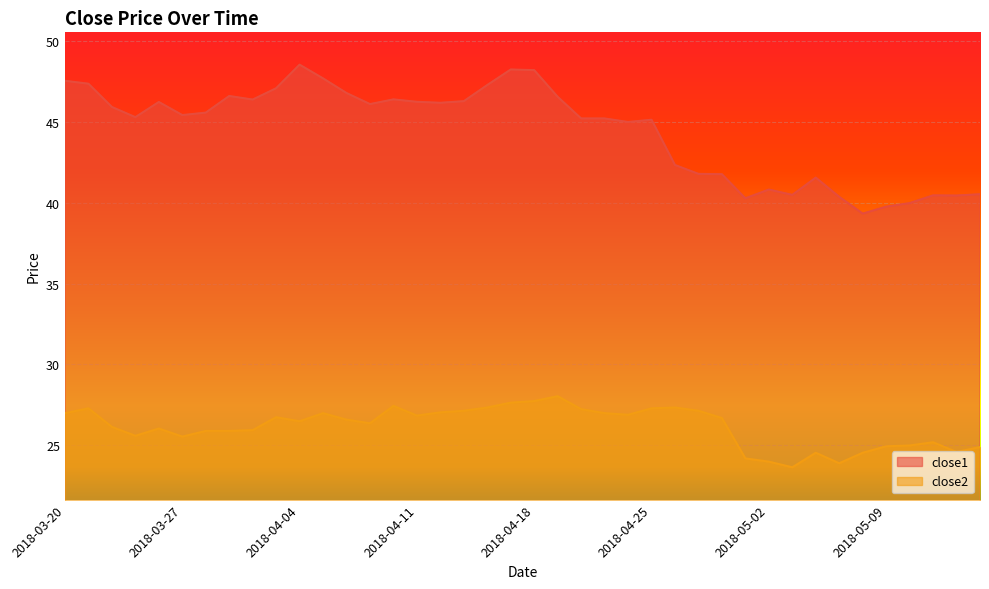

True or false: close2 has a value of 47.7 at 2018-04-20.

False